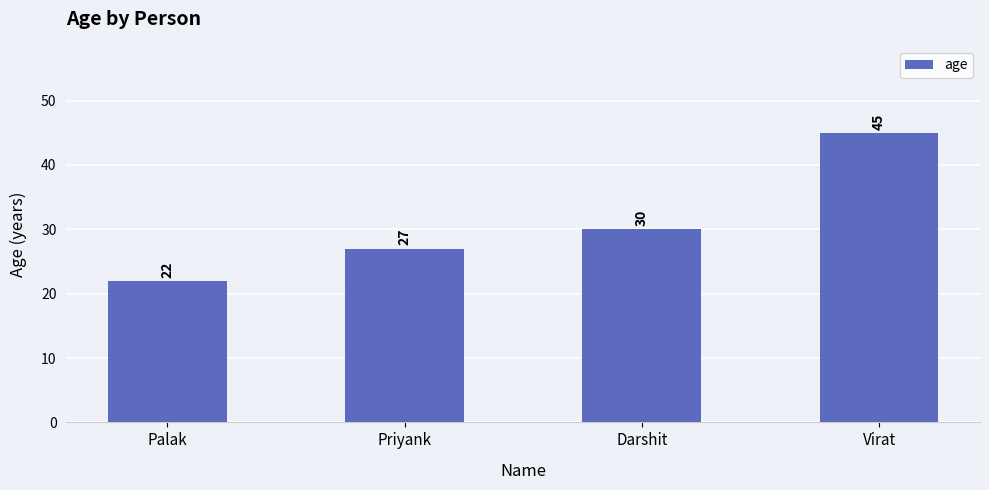

How many values are between 27 and 45?

3